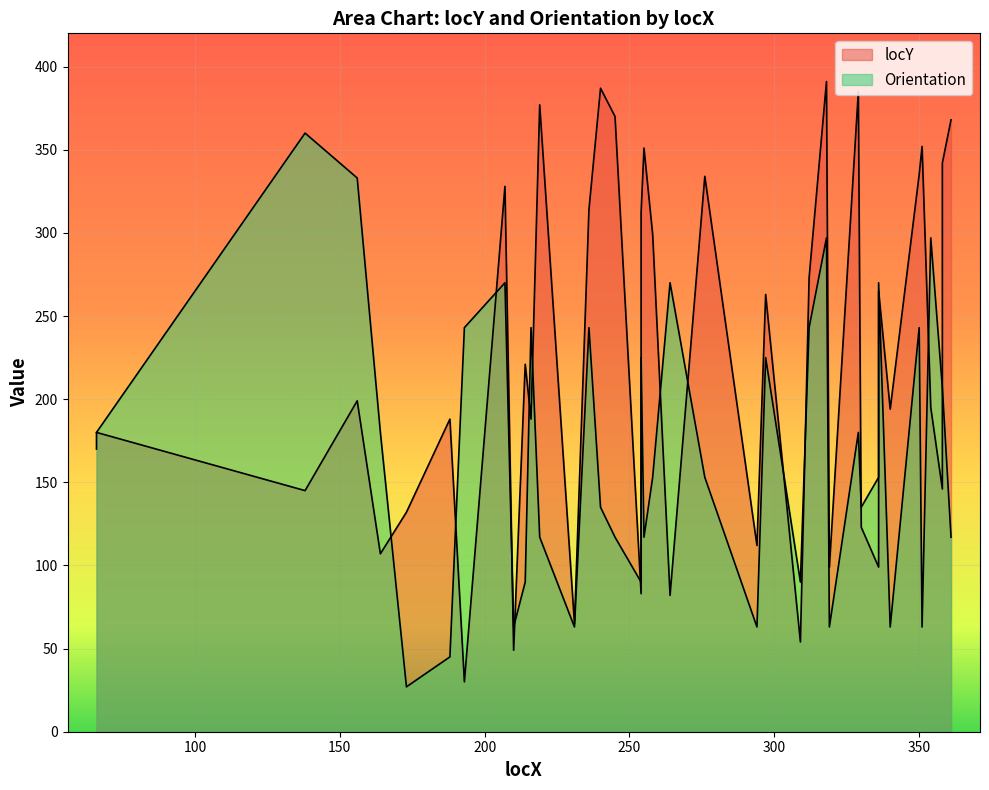

What is the difference between the locY values at 258 and 254?

216